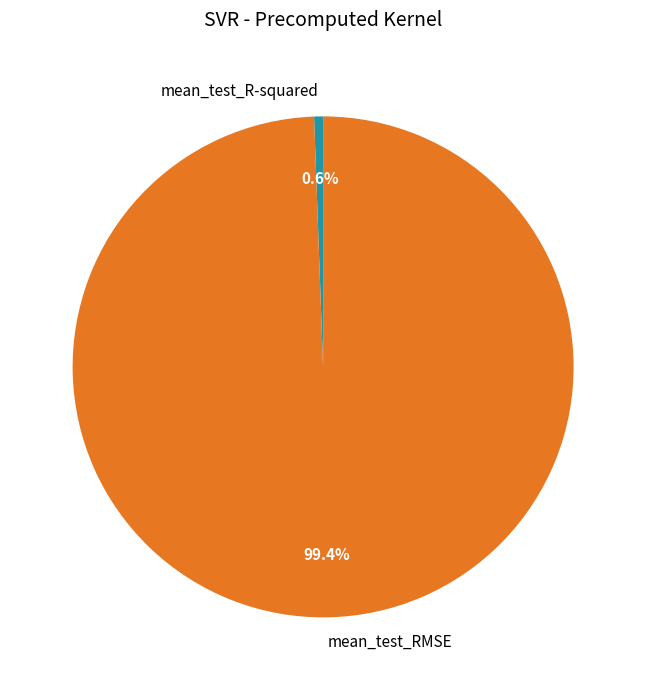

Between mean_test_R-squared and mean_test_RMSE, which is larger?

mean_test_RMSE